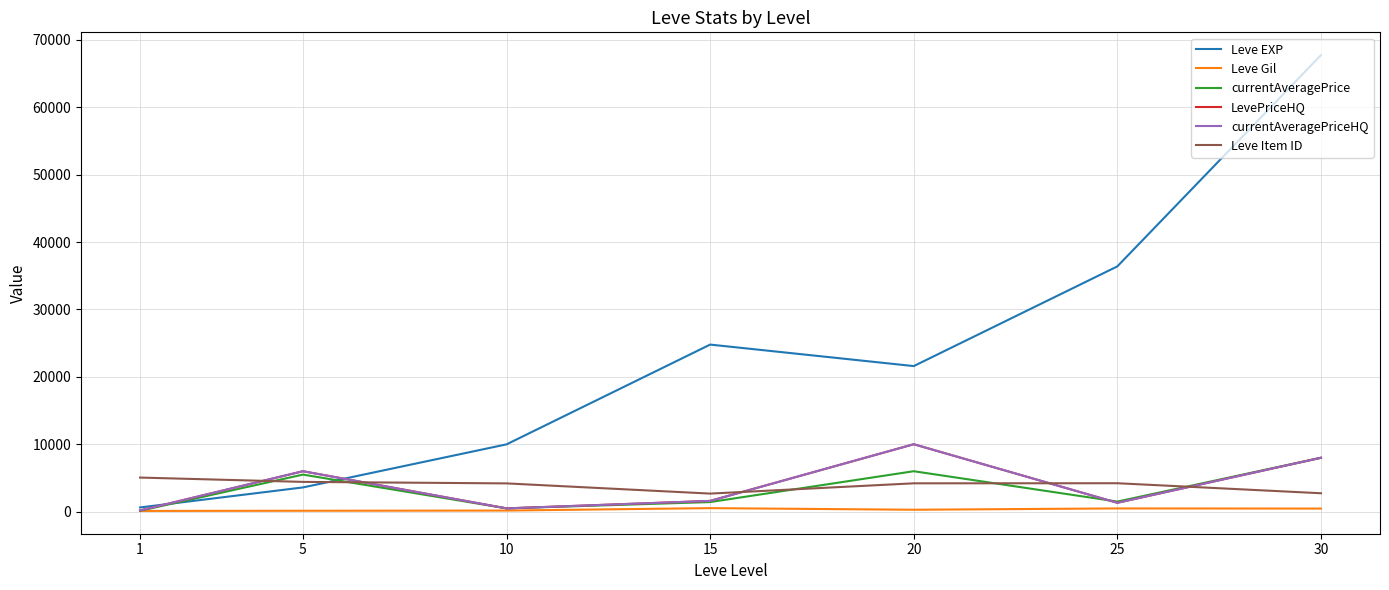

Which has a higher value, 20 or 15?

15